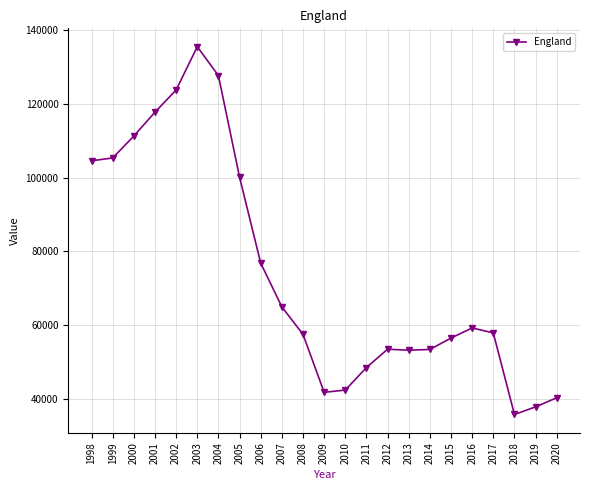

Approximately how many times larger is the value at 2003 compared to 2002?

1.1